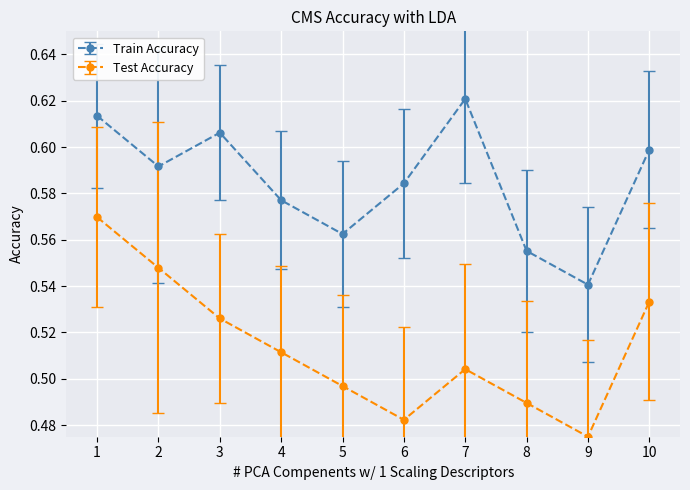

True or false: Test Accuracy and Train Accuracy cross at least once.

False